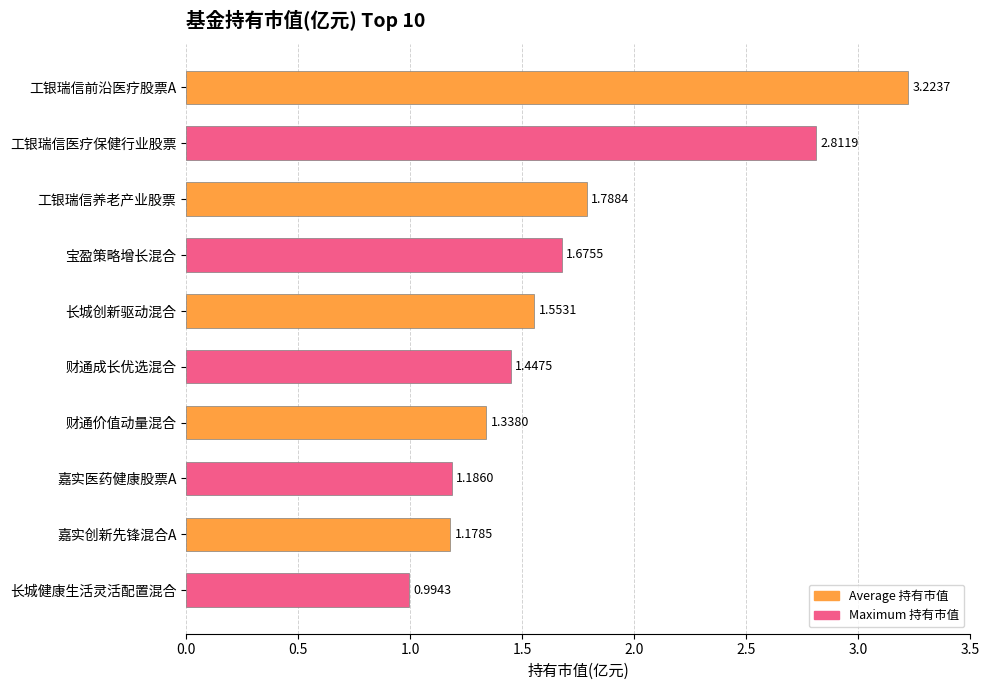

Which label corresponds to the smallest value in the chart?

长城健康生活灵活配置混合